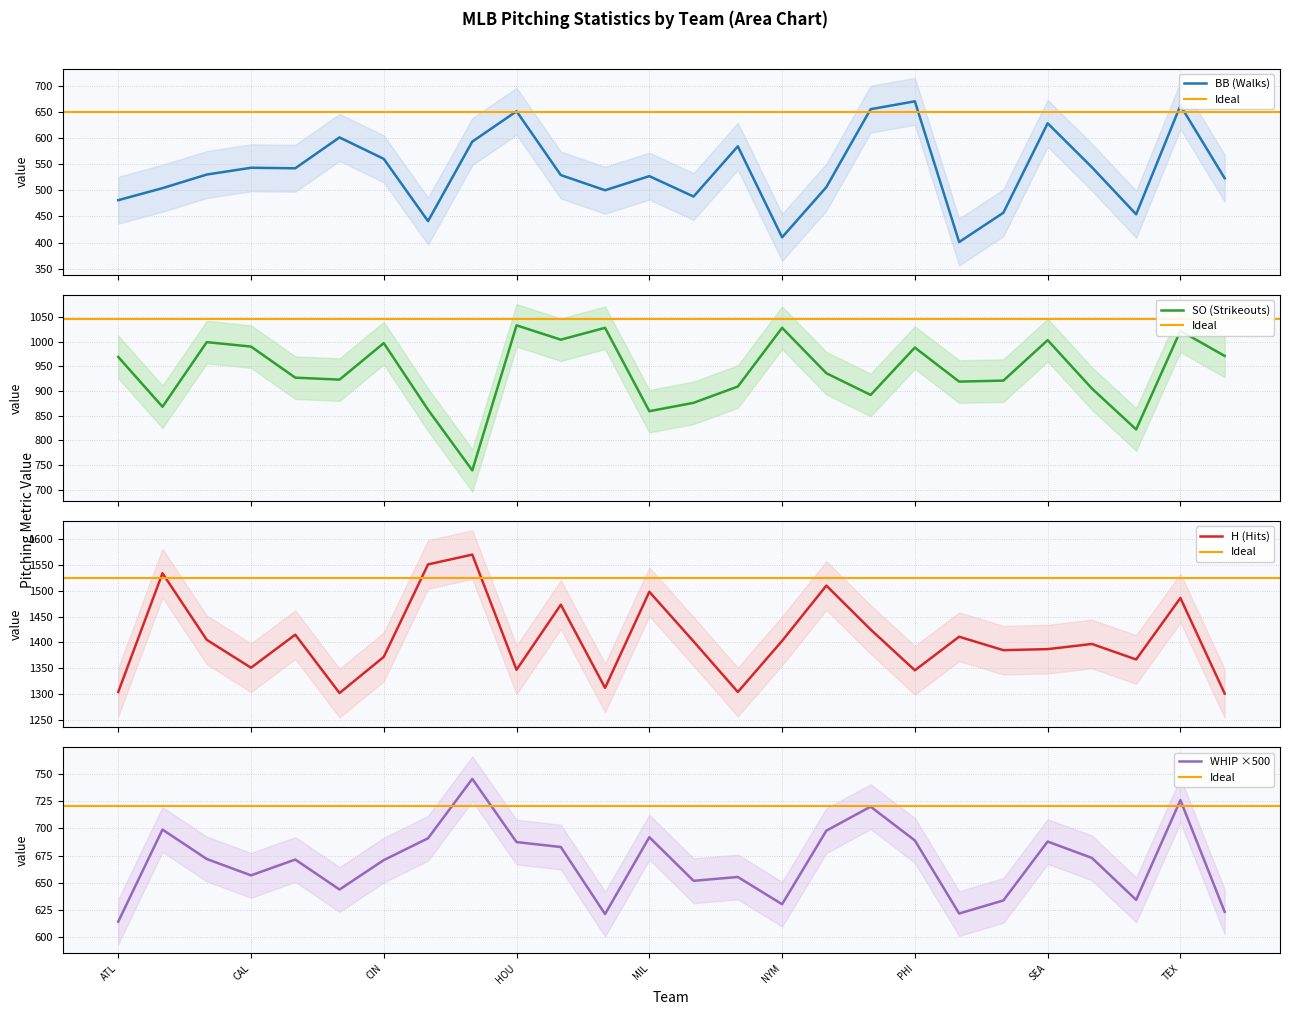

What is the total value across all series at 8?

3647.5